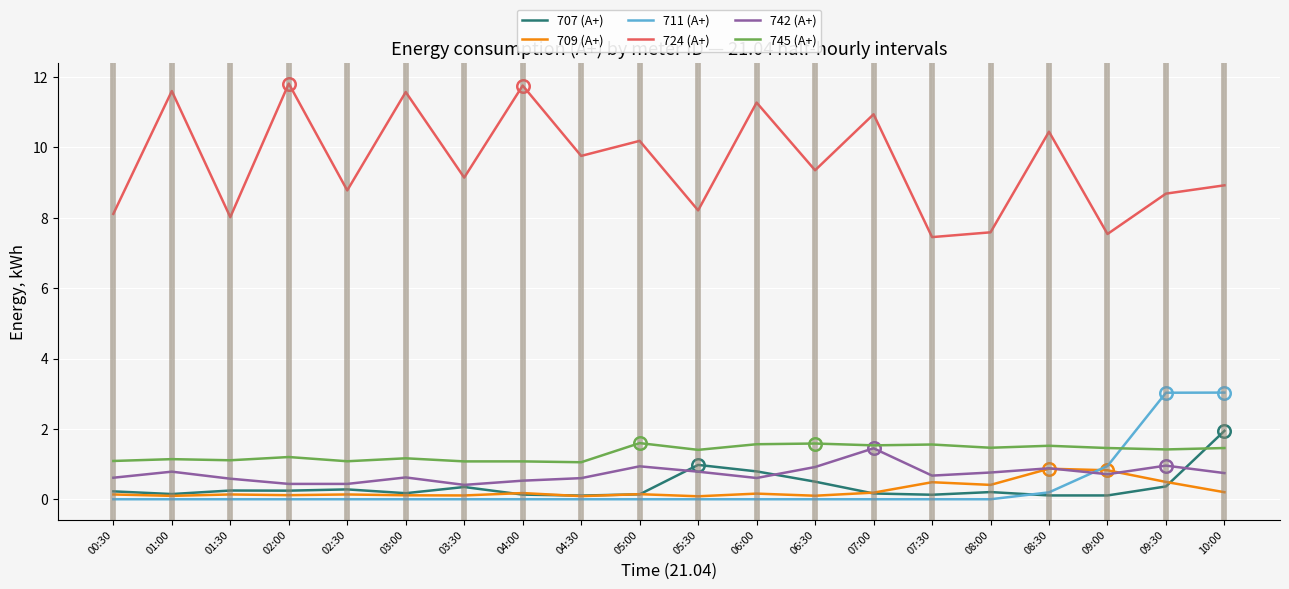

True or false: 711 (А+) has a value of 1.0 at 00:30.

False